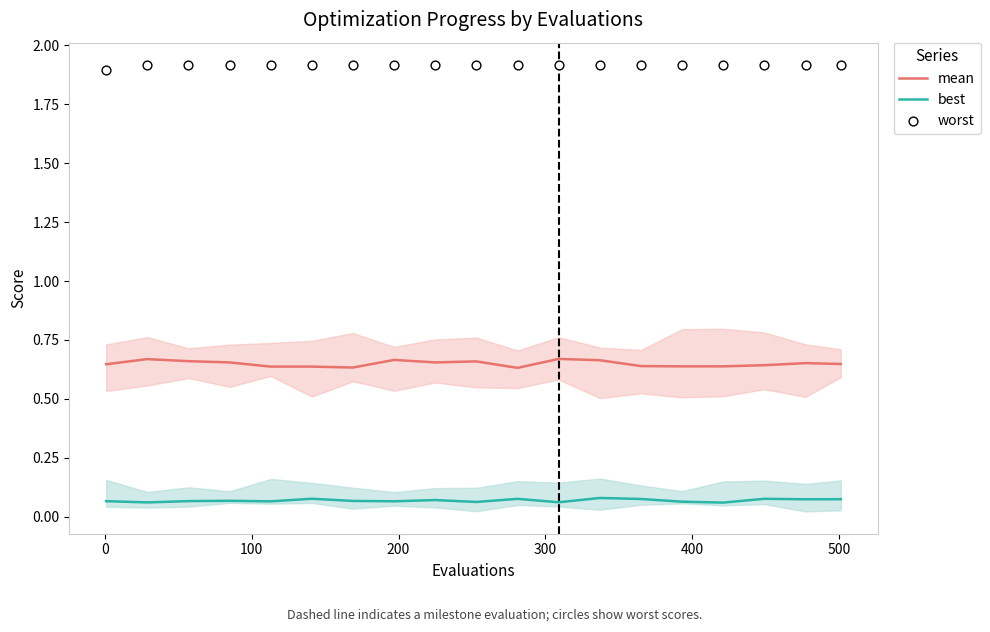

Which series has the largest total across all categories?

worst